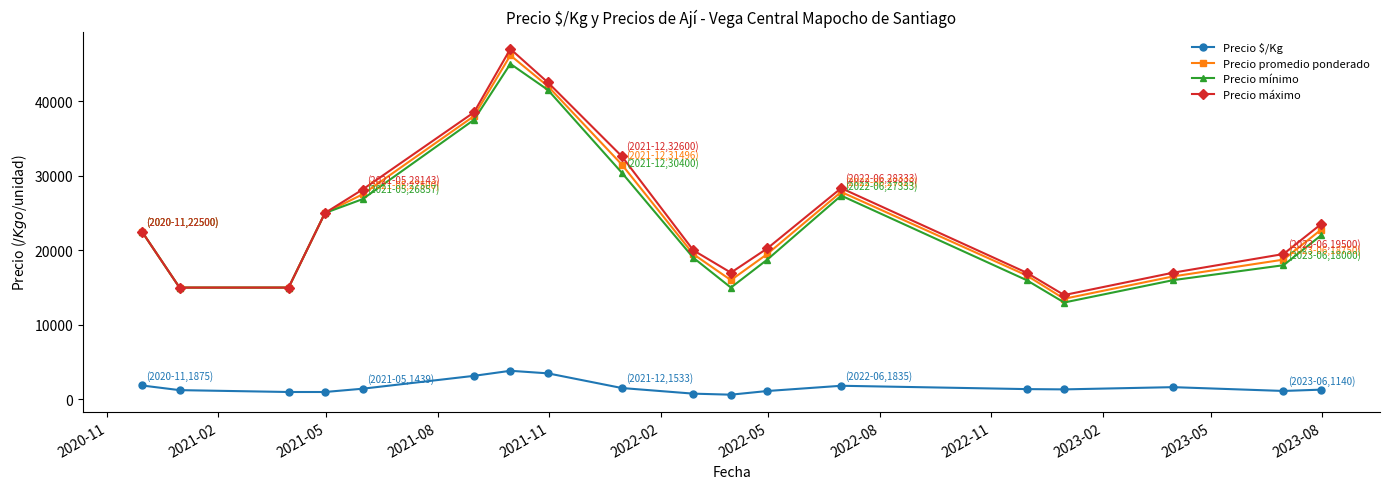

Which series has the widest spread of values?

Precio máximo